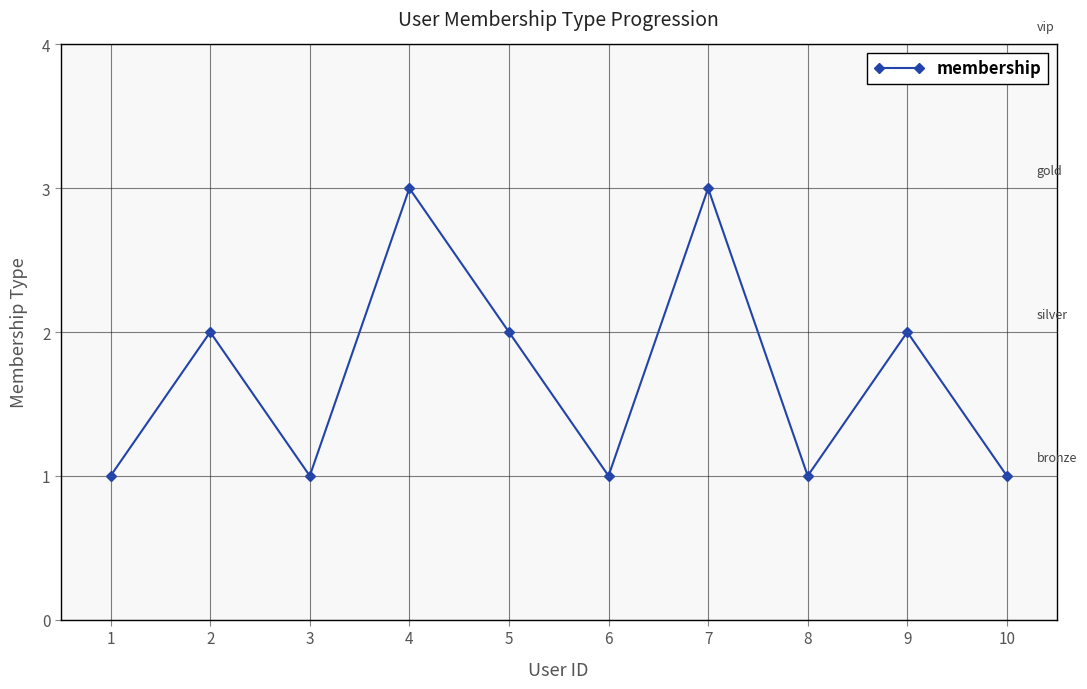

The value at 4 is 5. True or false?

False